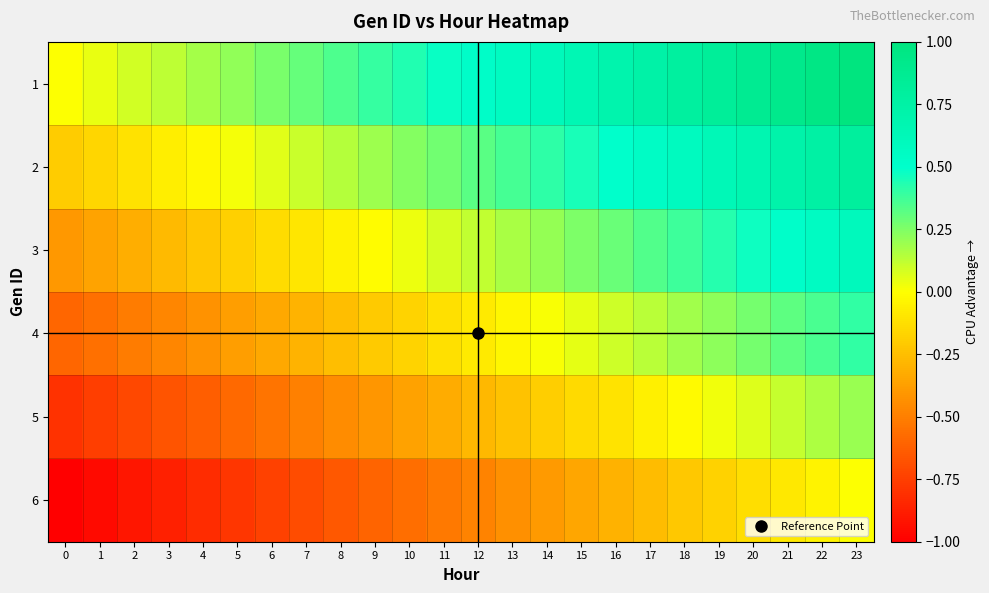

What is the spread (max minus min) of values at 3?

1.0